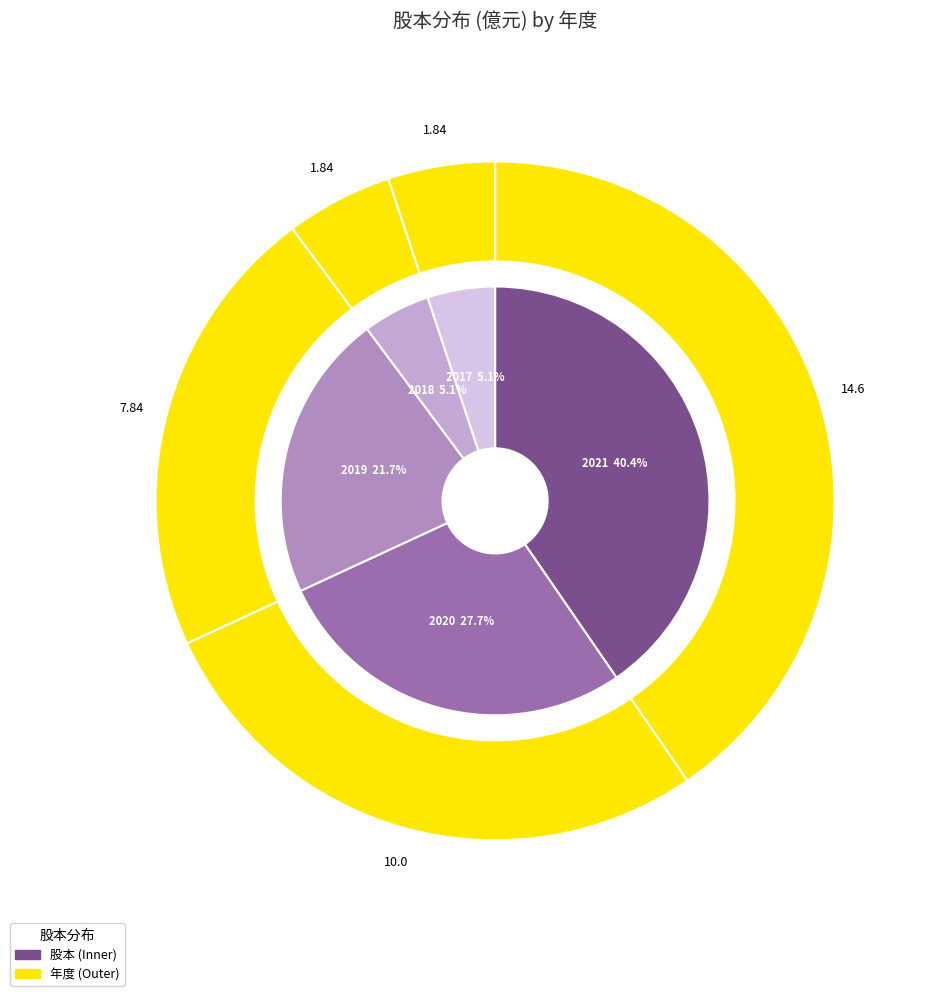

Combined, do 2018 and 2017 account for over 50%?

No